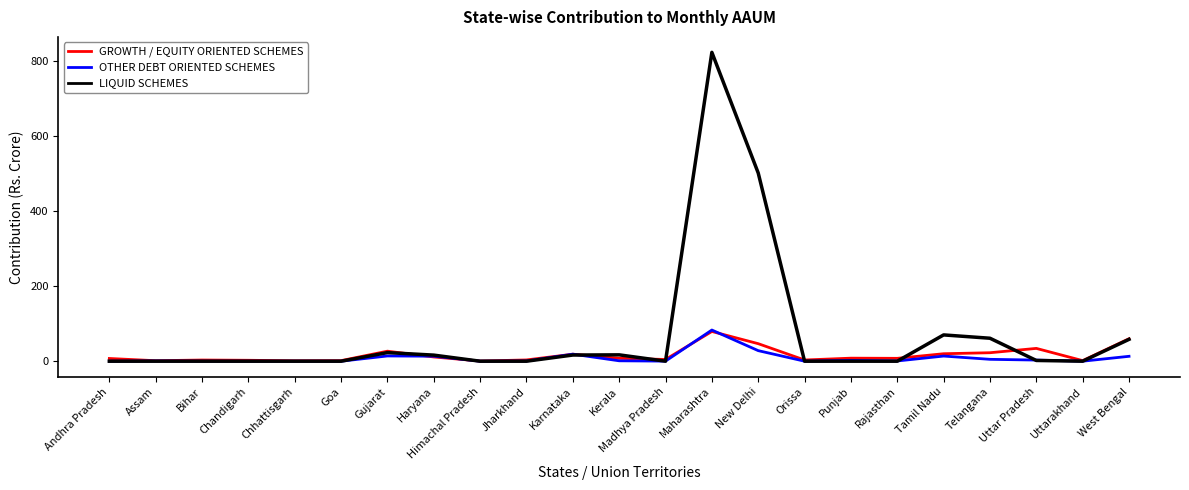

At which category does LIQUID SCHEMES reach its first local valley?

Chandigarh